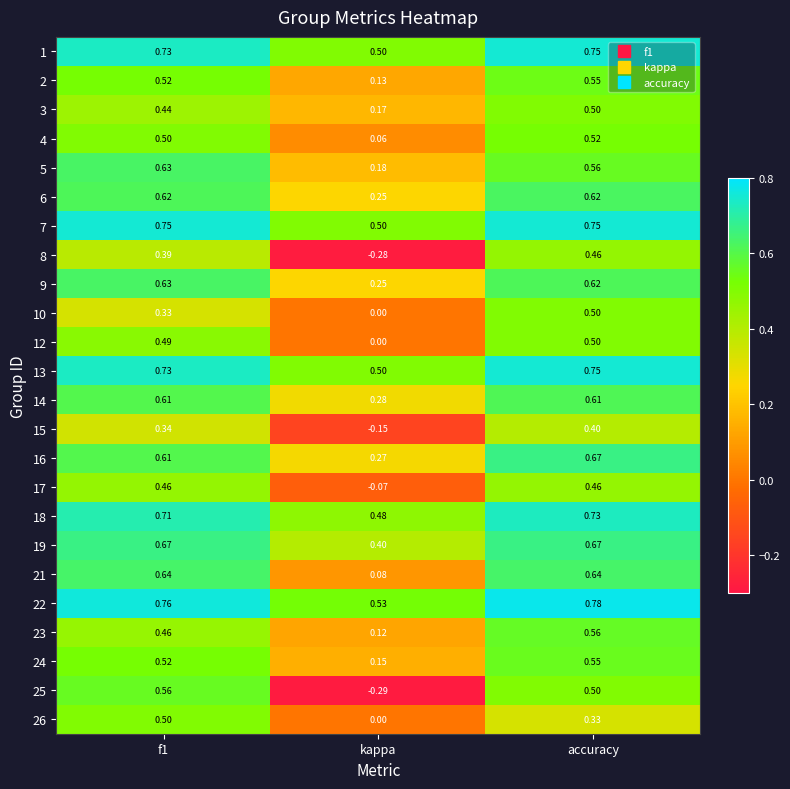

Which category has the highest value across all series?

accuracy